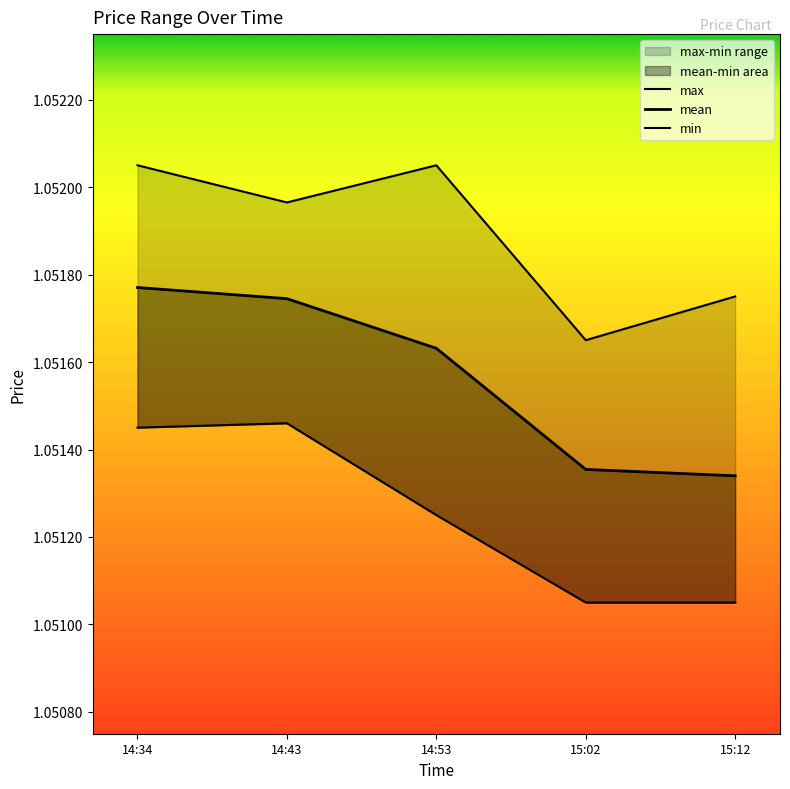

At which category does min reach its first local peak?

14:43